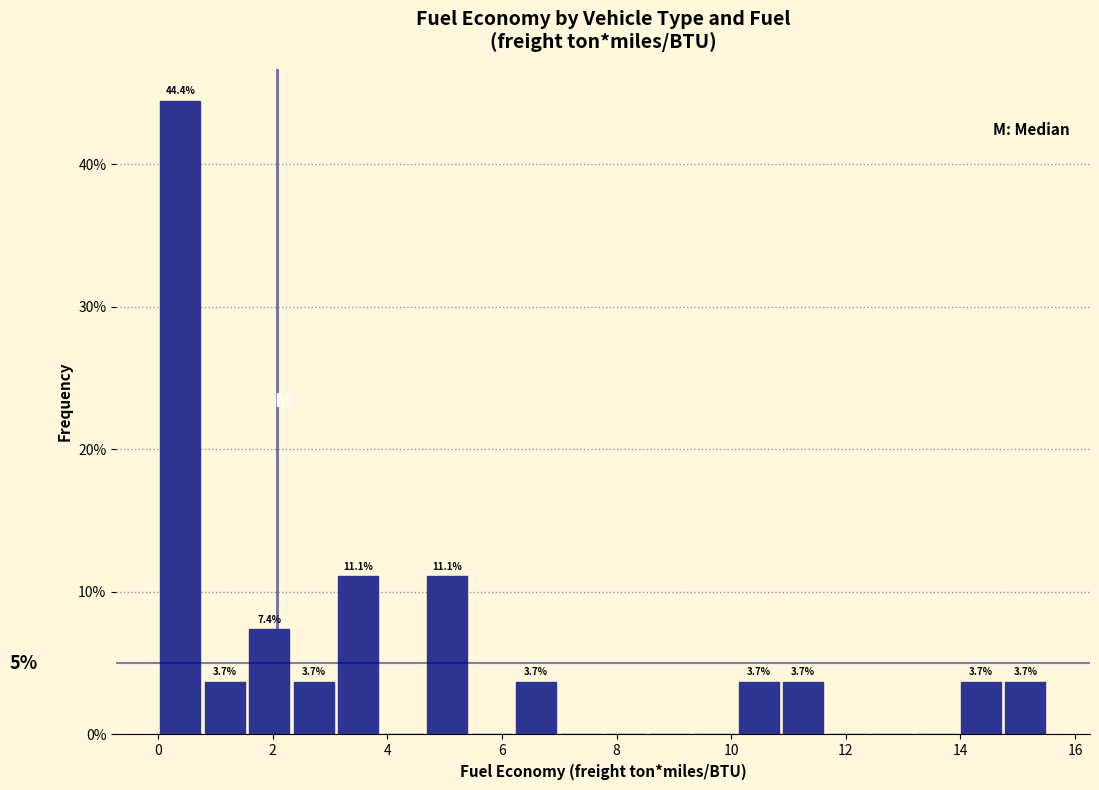

Read against the x-axis, roughly where is the centre of the tallest bar?

0.4